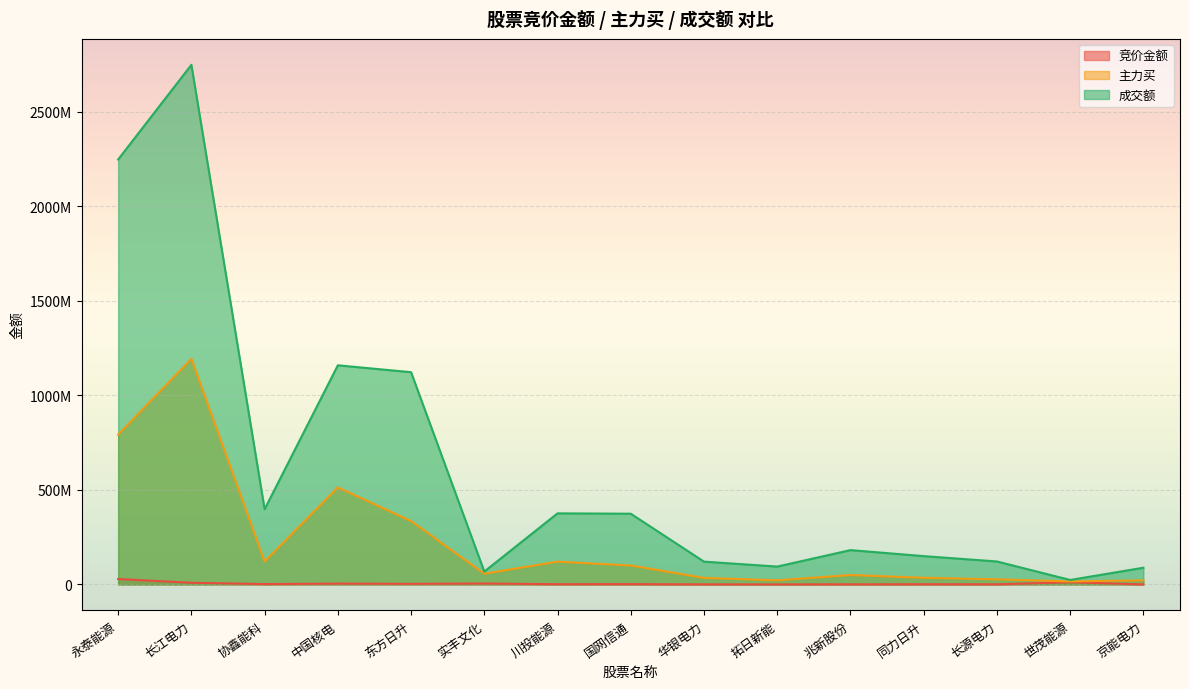

Where does the 成交额 series first go above 181354093?

永泰能源